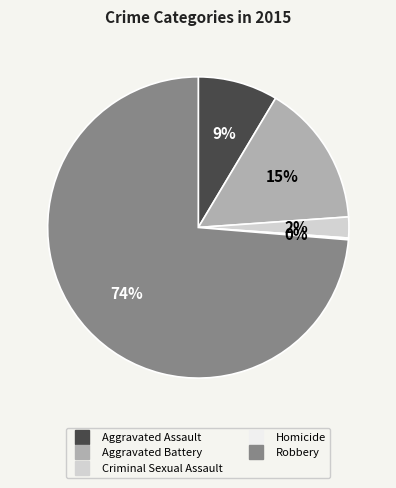

The Aggravated Assault slice represents 9% of the pie. True or false?

True